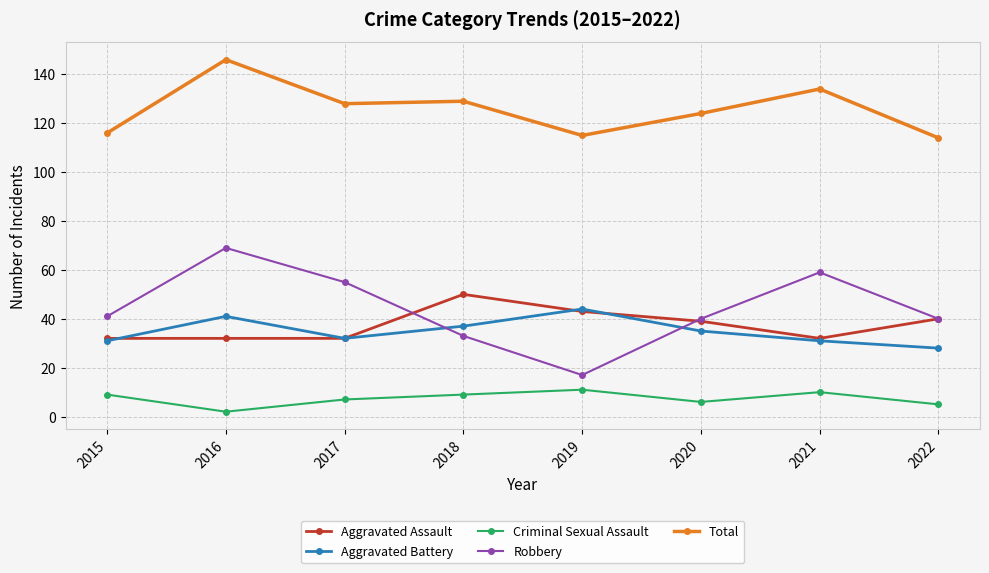

How many distinct data groups are displayed?

5